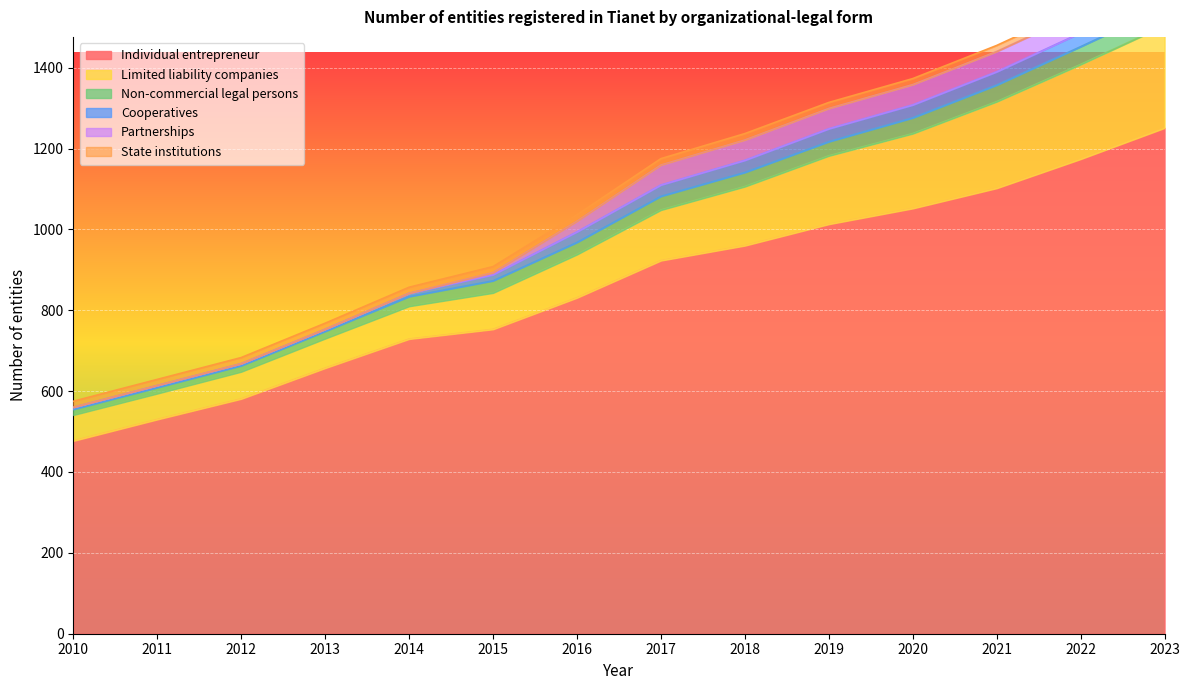

What is the sum of the State institutions values at 2017 and 2016?

32